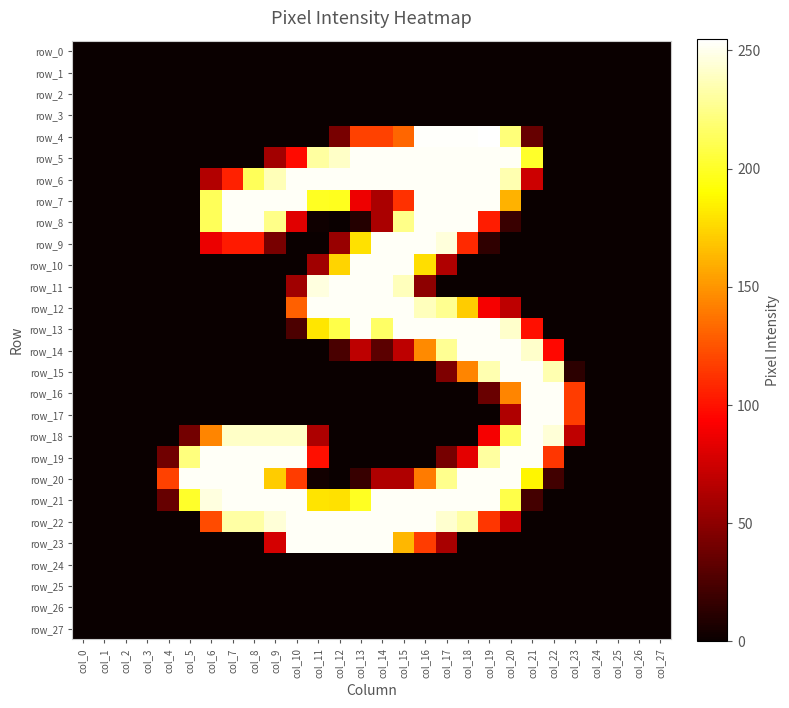

List the labels in order of row_0 value, smallest first.

col_0, col_1, col_2, col_3, col_4, col_5, col_6, col_7, col_8, col_9, col_10, col_11, col_12, col_13, col_14, col_15, col_16, col_17, col_18, col_19, col_20, col_21, col_22, col_23, col_24, col_25, col_26, col_27